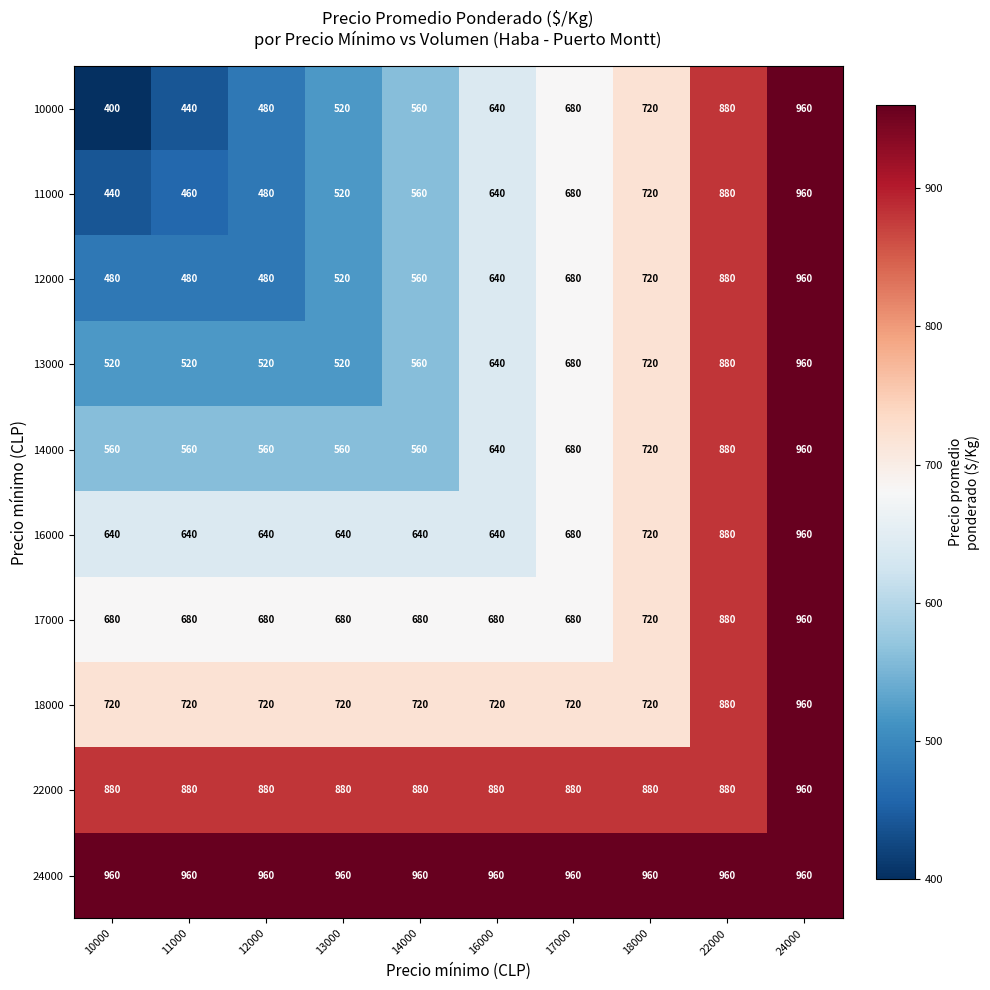

What is the difference between the 13000 values at 11000 and 16000?

120